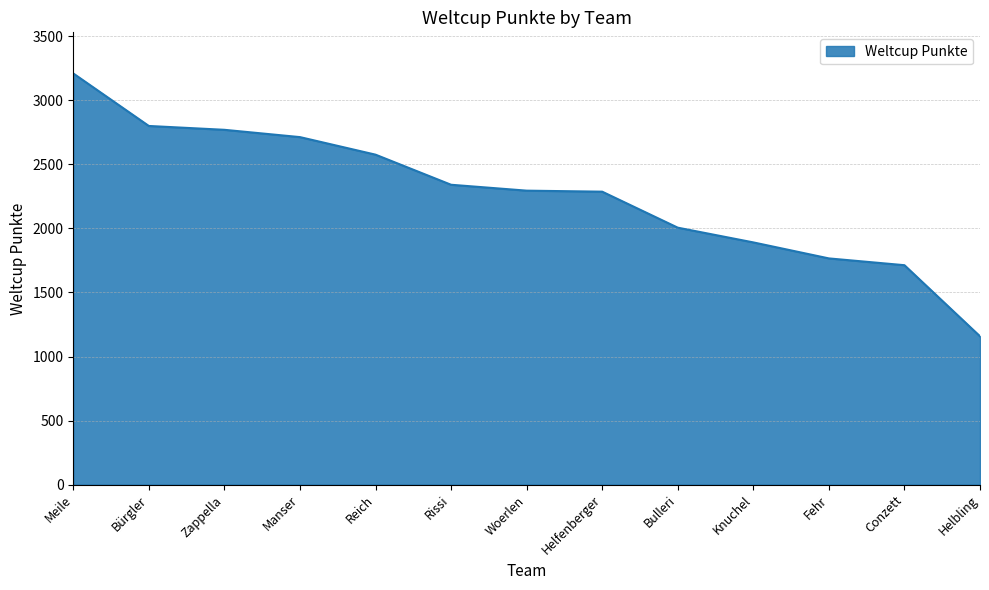

What is the approximate value at Manser, to the nearest 10?

2710